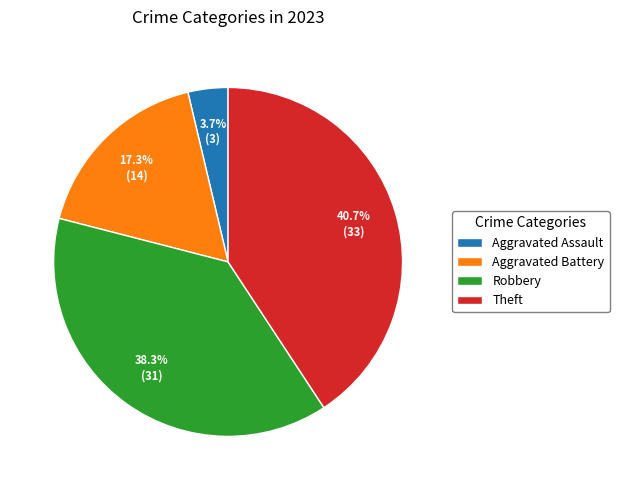

Is there a majority slice in this chart?

No